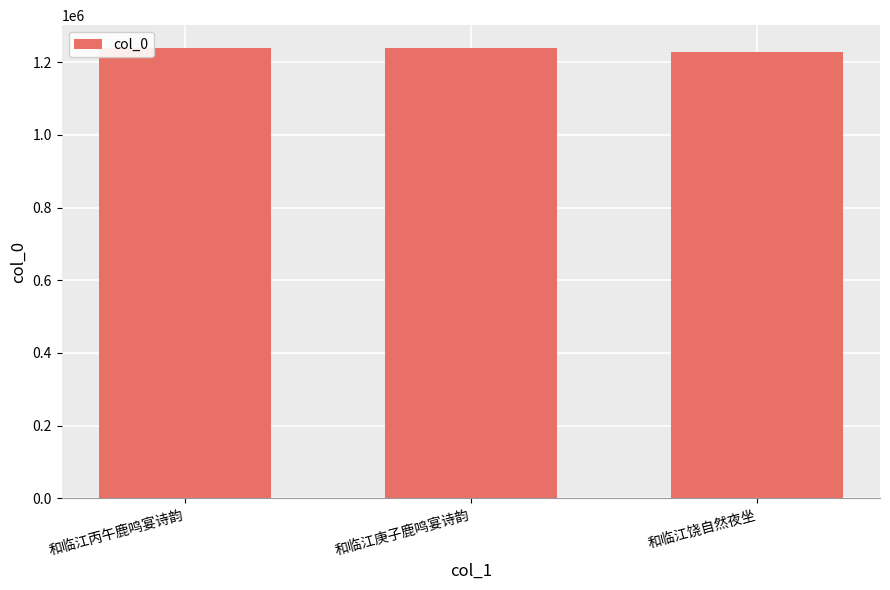

Which label corresponds to the smallest value in the chart?

和临江饶自然夜坐